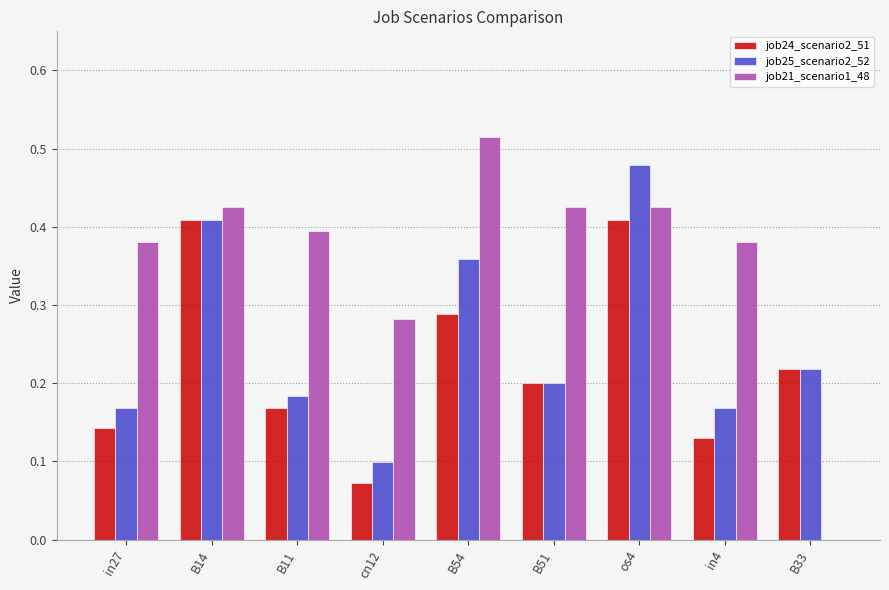

Which series changed the most between B51 and os4?

job25_scenario2_52